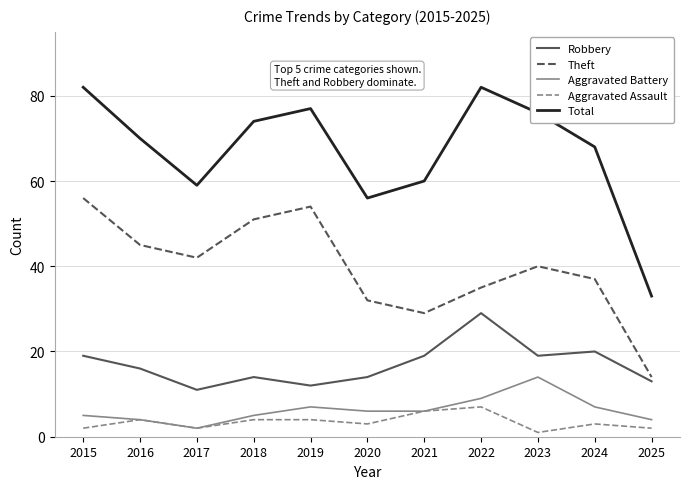

What is the difference between the highest and lowest values at 2023?

75